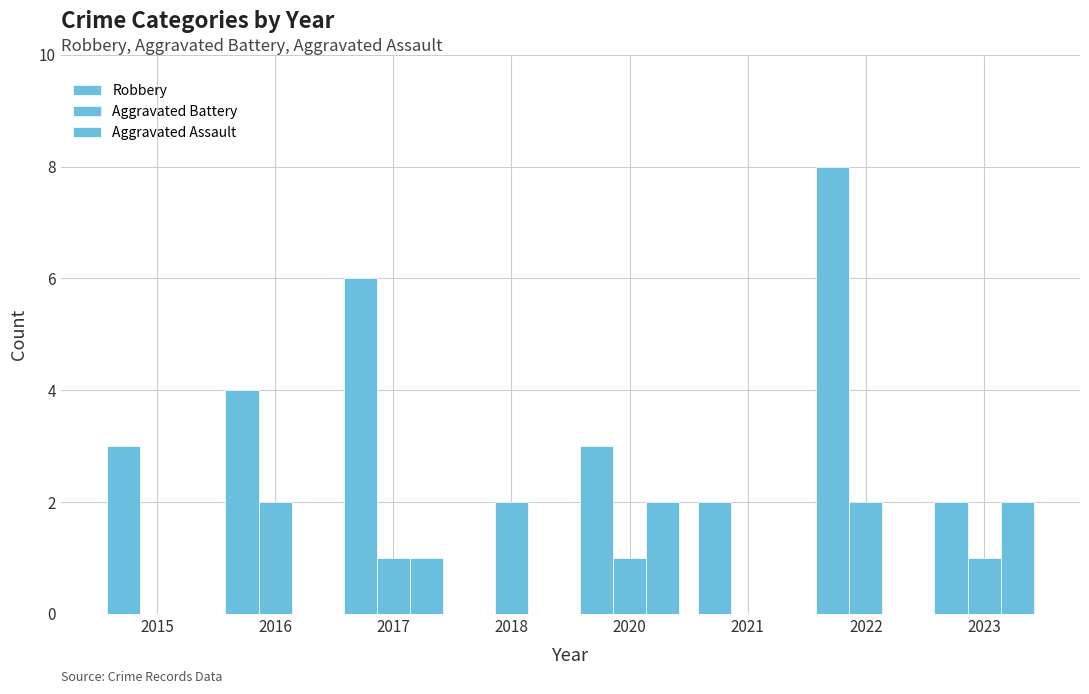

Which series has the widest spread of values?

Robbery